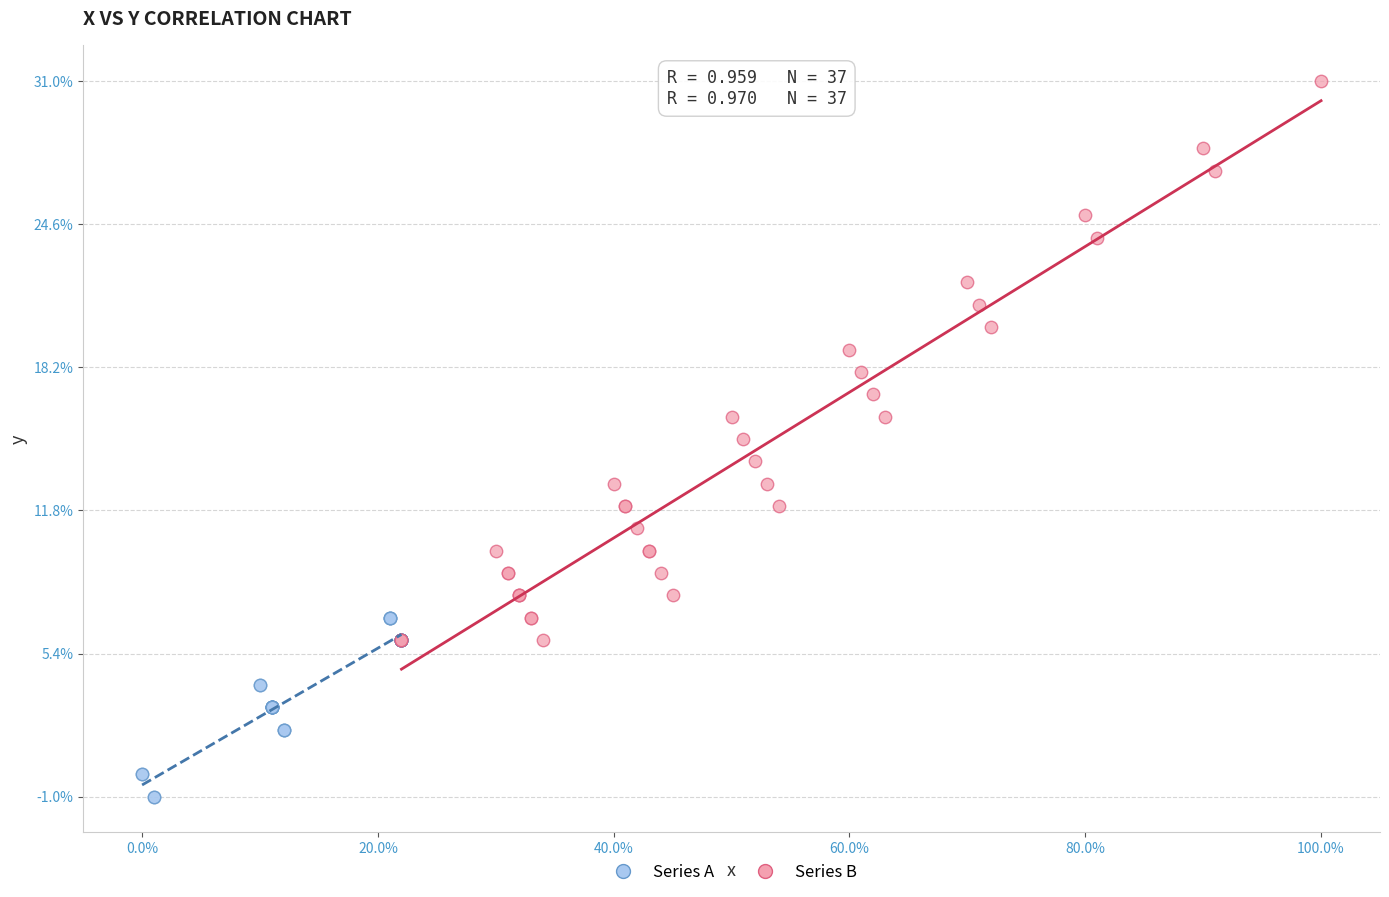

Which series reaches the minimum Y coordinate?

Series A